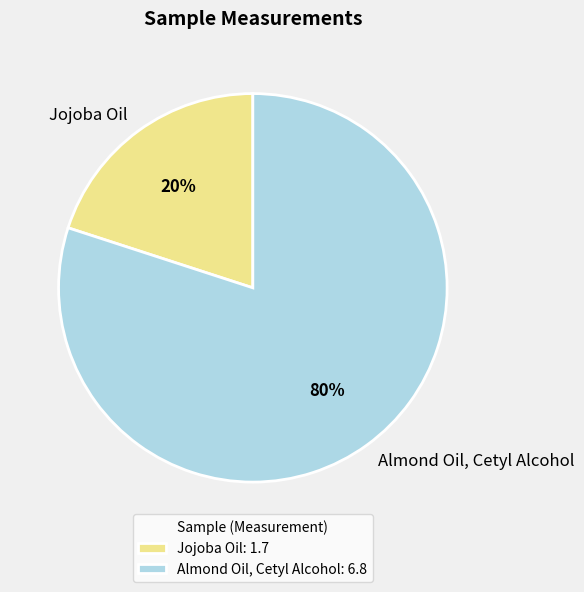

How many segments does this pie chart have?

2